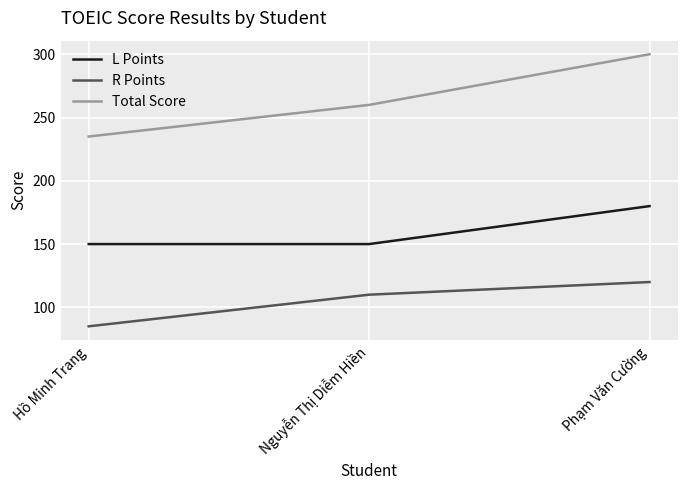

What is the approximate value of R Points at Nguyễn Thị Diễm Hiền, to the nearest 10?

110